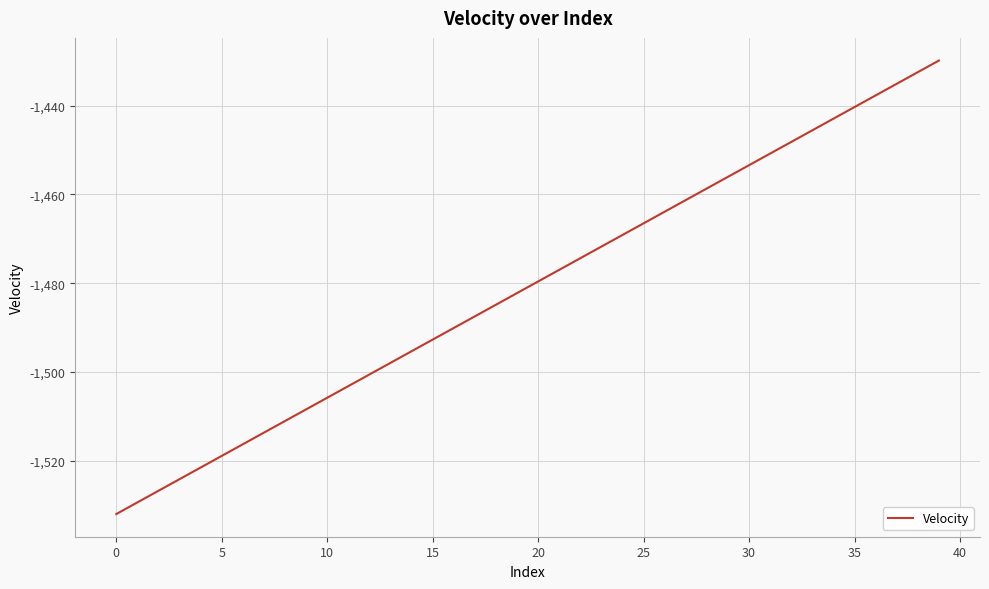

Count the number of categories in the chart.

40